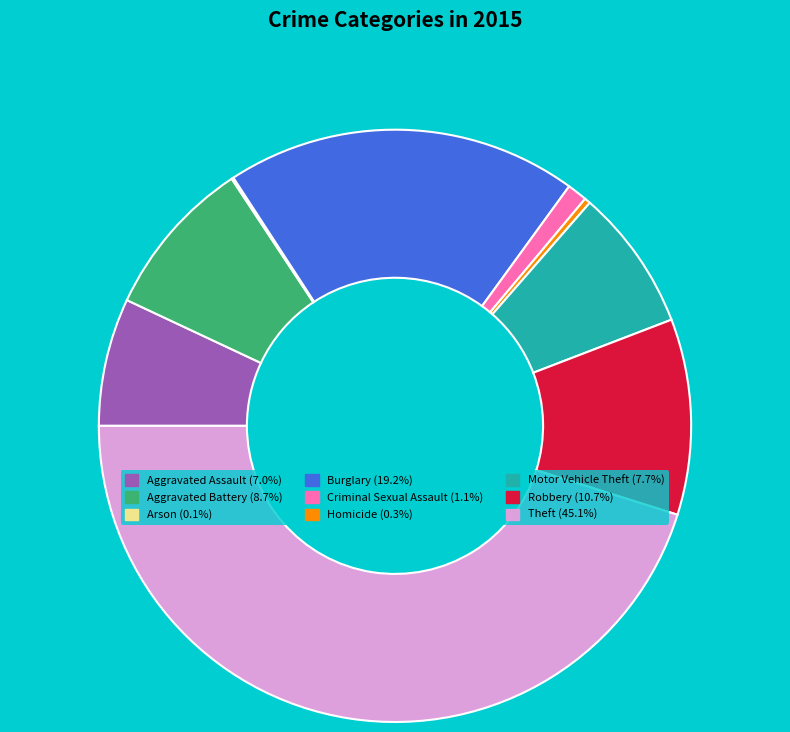

Does Robbery (10.7%) represent more than half of the total?

No